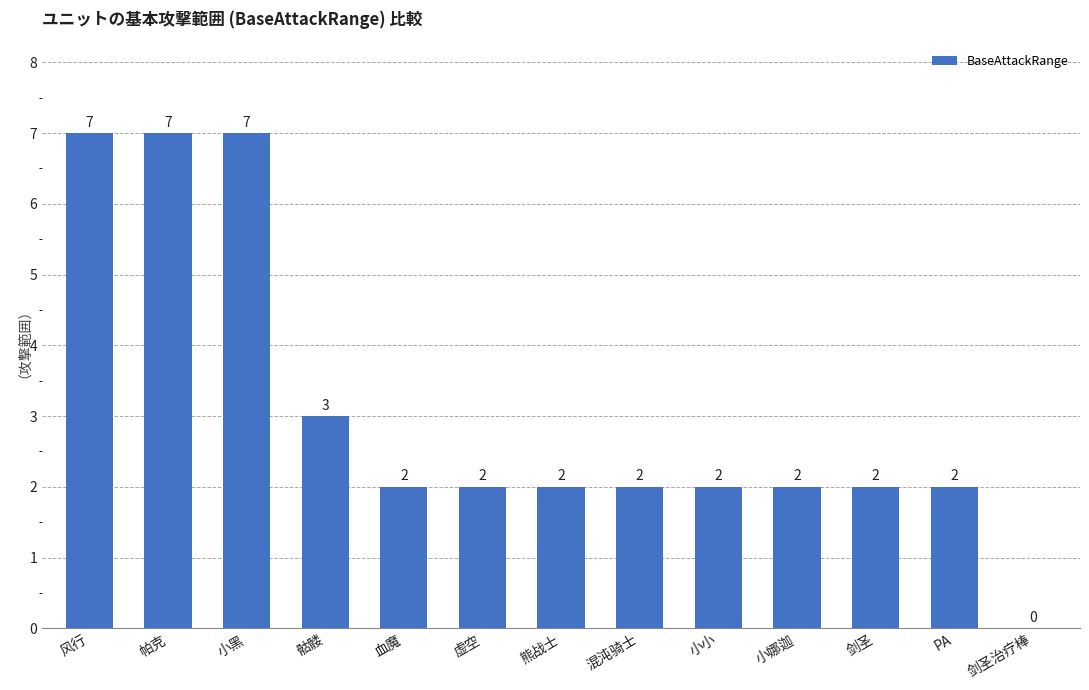

Is it true that the value at 帕克 is 7?

True